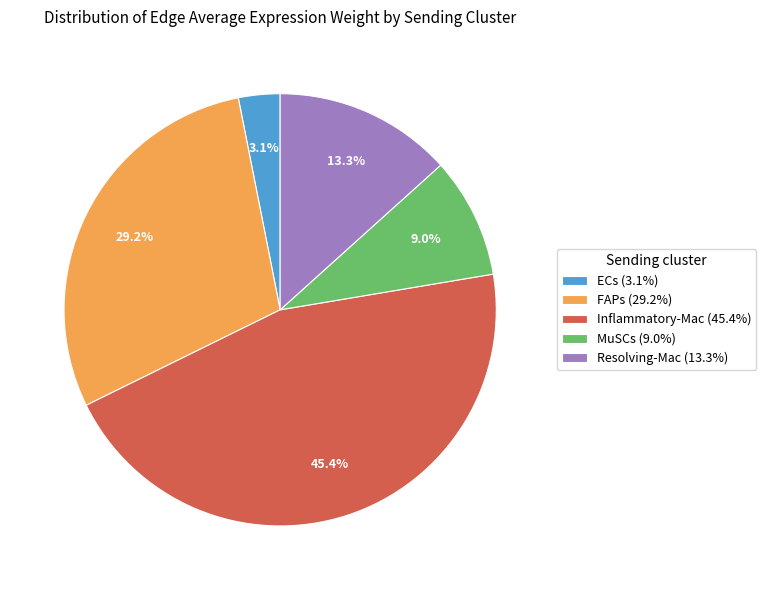

What is the ratio of the value at FAPs to the value at Resolving-Mac?

2.2